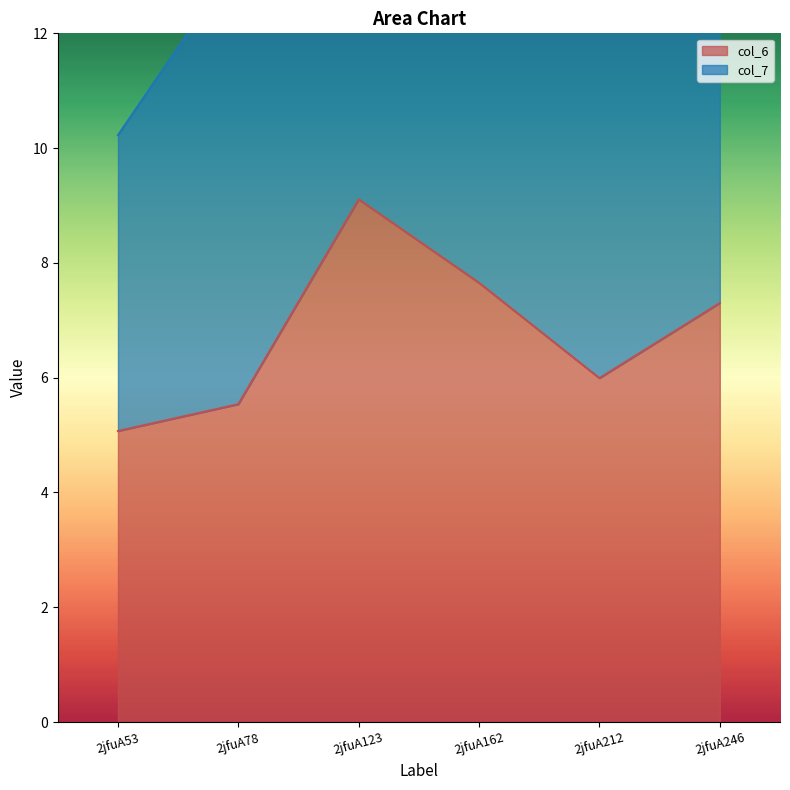

Rank the categories by col_6 value from highest to lowest.

2jfuA123, 2jfuA162, 2jfuA246, 2jfuA212, 2jfuA78, 2jfuA53